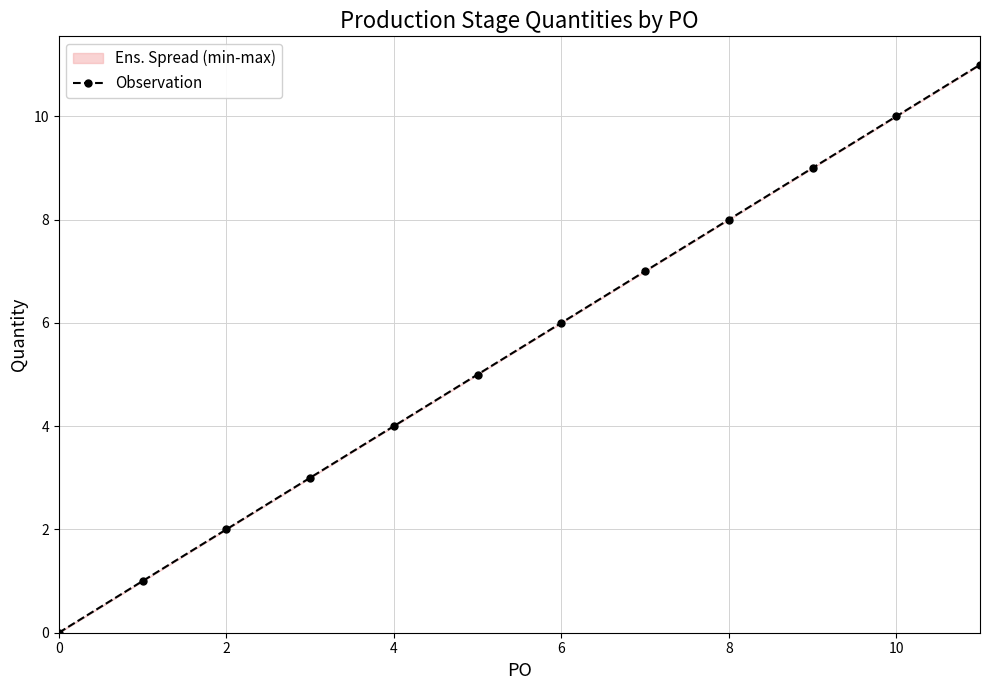

Reading right to left, extract all data points from this chart.

11	10	9	8	7	6	5	4	3	2	1	0